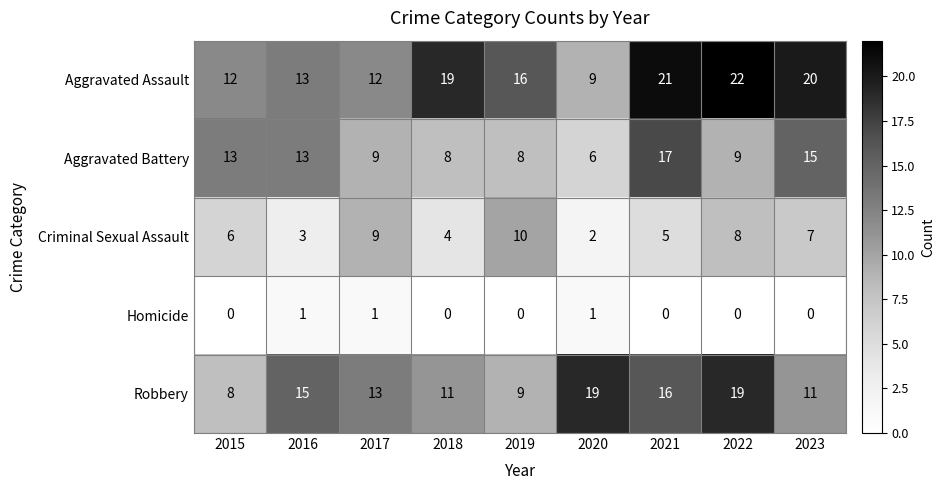

Between 2016 and 2021, which series saw the biggest shift?

Aggravated Assault